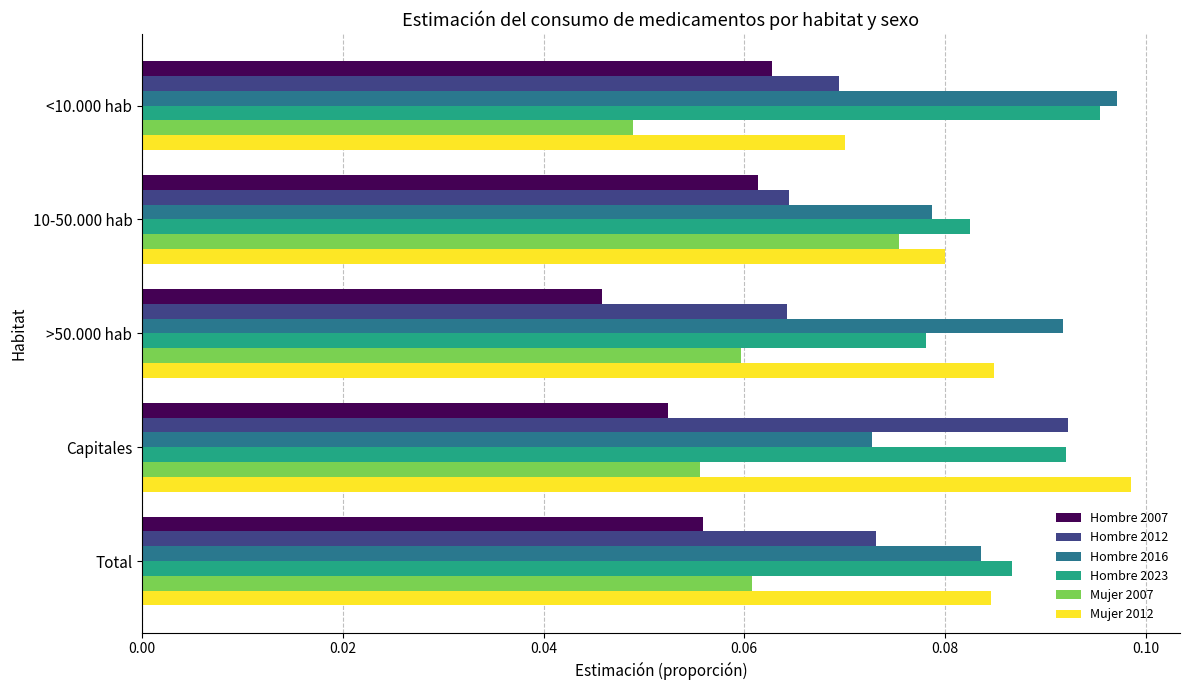

True or false: Hombre 2007 has a value of 0.0 at 10-50.000 hab.

False